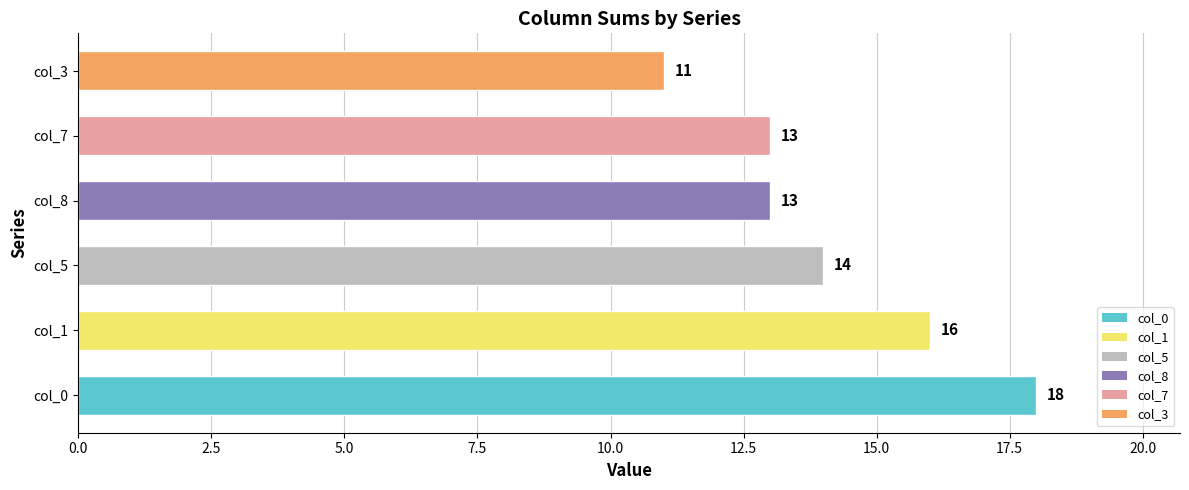

What is the greatest value displayed?

18